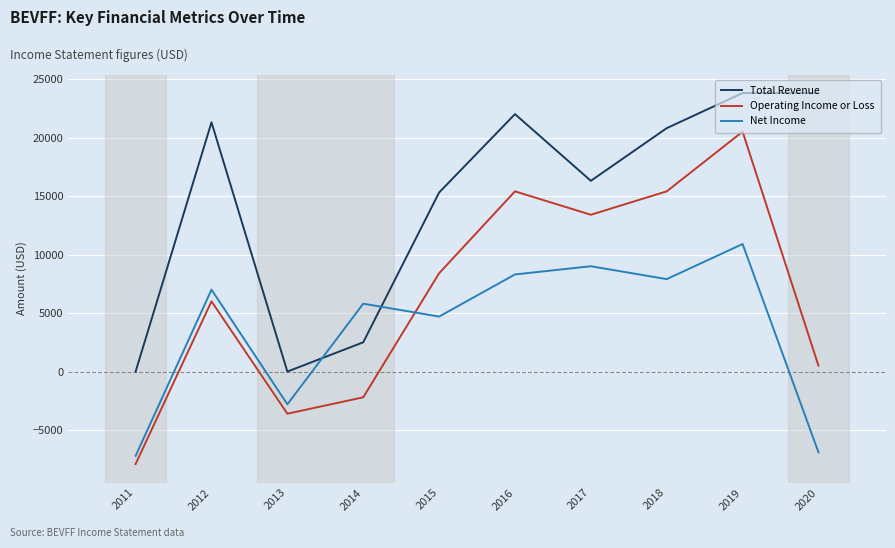

Reading left to right, what are all the values shown in this chart?

Total Revenue: 2011=0	2012=21300	2013=0	2014=2500	2015=15300	2016=22000	2017=16300	2018=20800	2019=23800	2020=23800
Operating Income or Loss: 2011=-7900	2012=6000	2013=-3600	2014=-2200	2015=8400	2016=15400	2017=13400	2018=15400	2019=20500	2020=500
Net Income: 2011=-7200	2012=7000	2013=-2800	2014=5800	2015=4700	2016=8300	2017=9000	2018=7900	2019=10900	2020=-6900